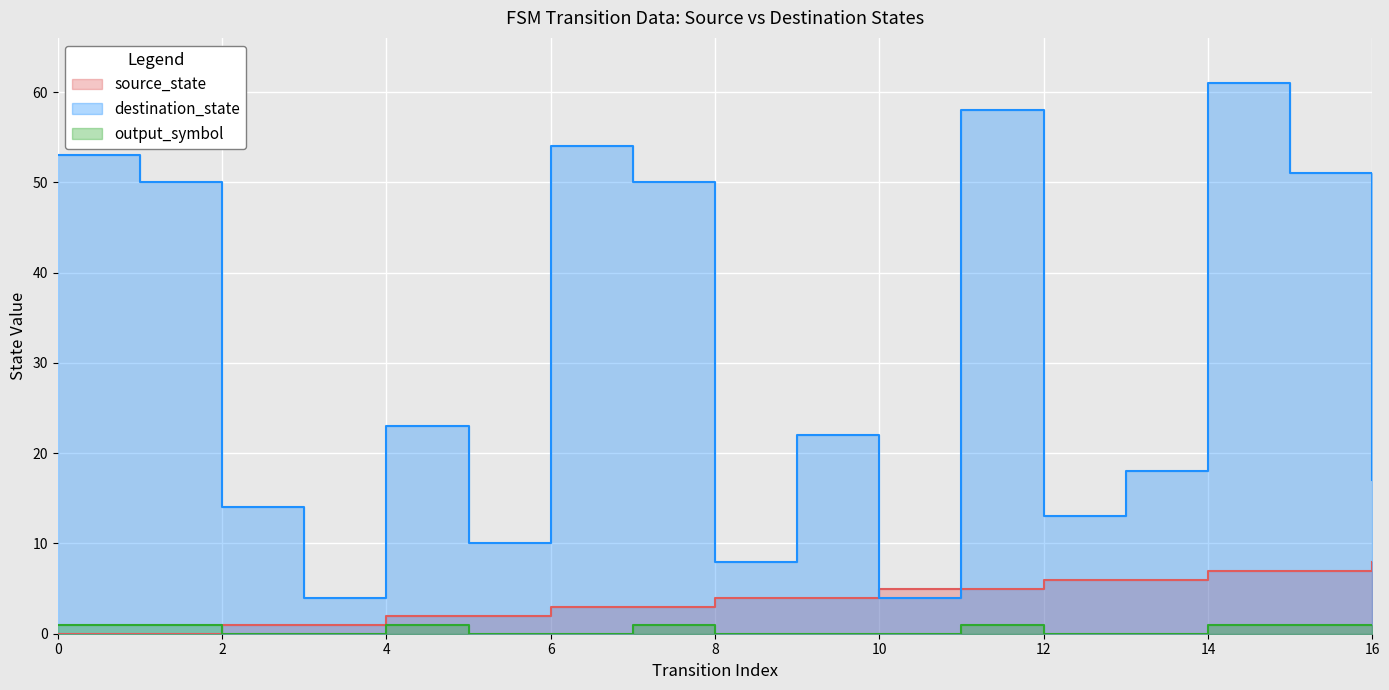

Which series has the largest range (max minus min)?

destination_state